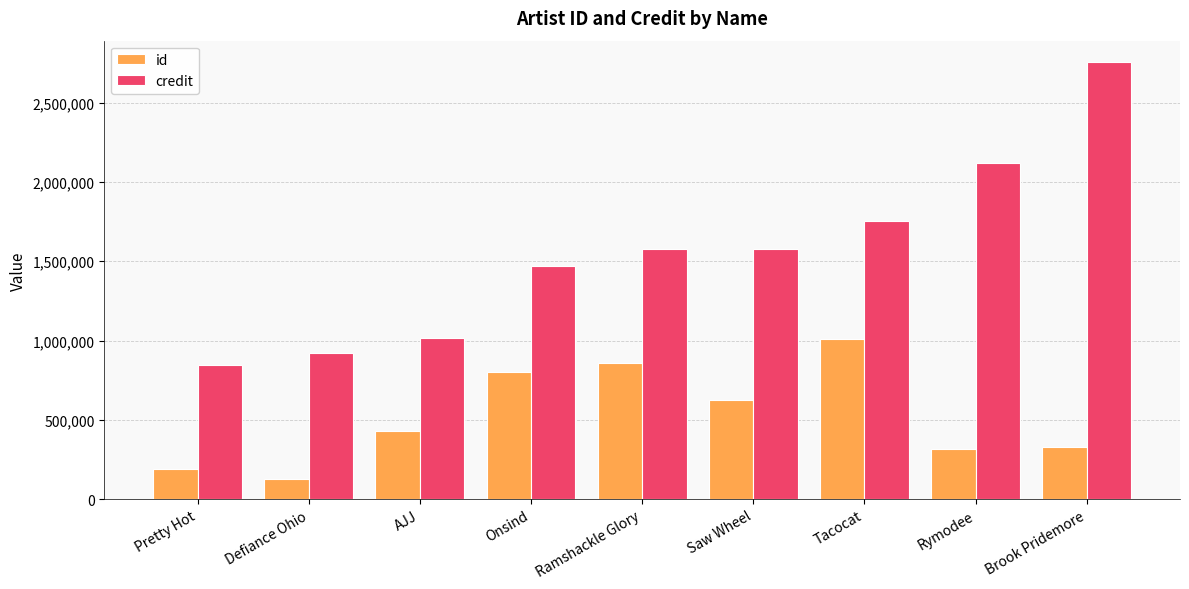

Where is credit nearest to the value 1799792?

Tacocat